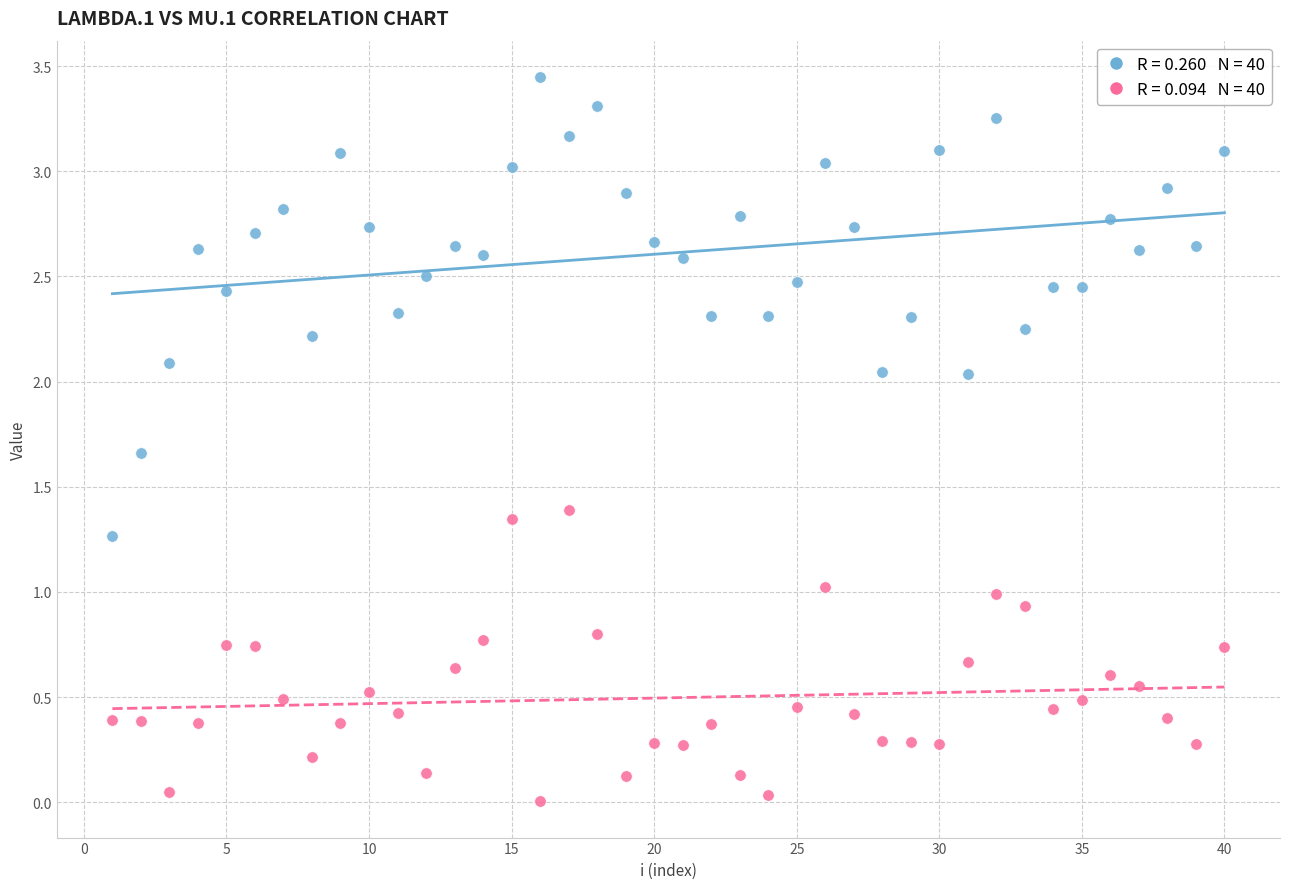

Across all data points, what is the range of X values (max minus min)?

39.0